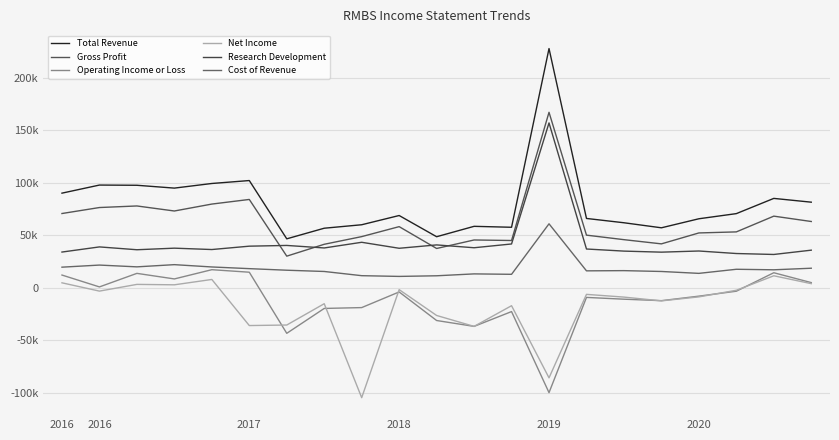

What are all the series names shown in the legend?

Total Revenue, Gross Profit, Operating Income or Loss, Net Income, Research Development, Cost of Revenue